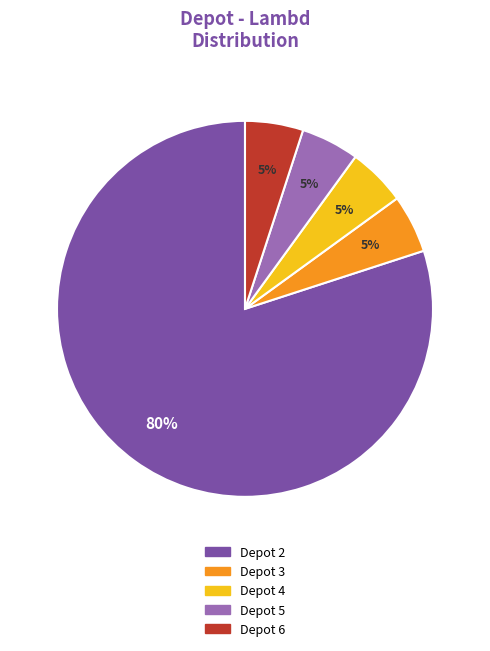

To the nearest percent, what is the difference between the largest and smallest slice percentages?

75%